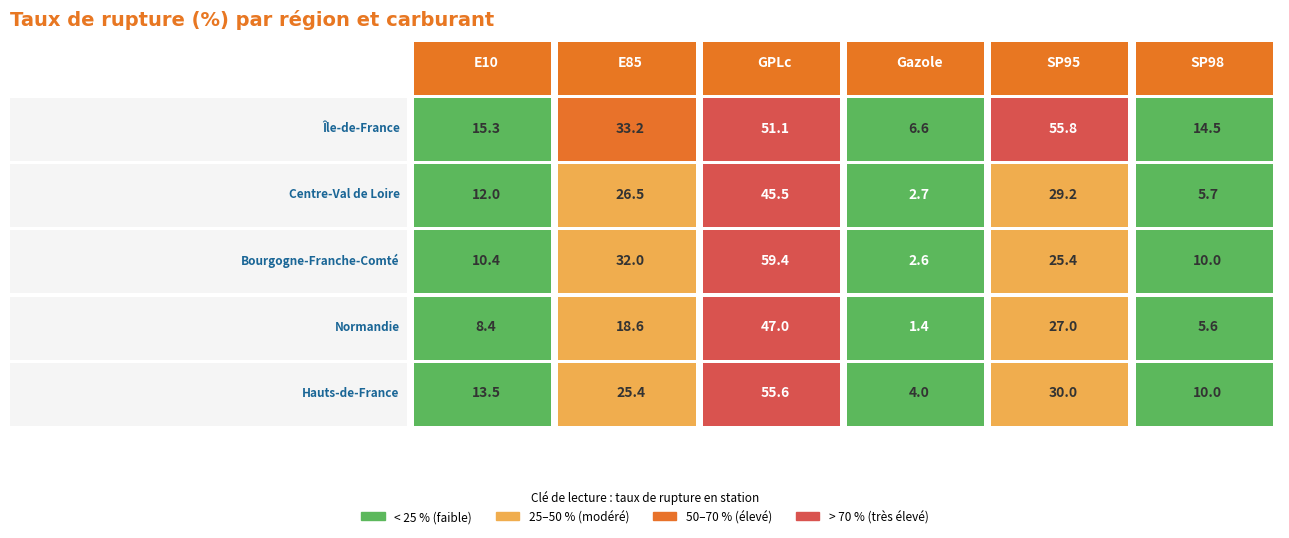

Between E85 and Gazole, which is larger?

E85